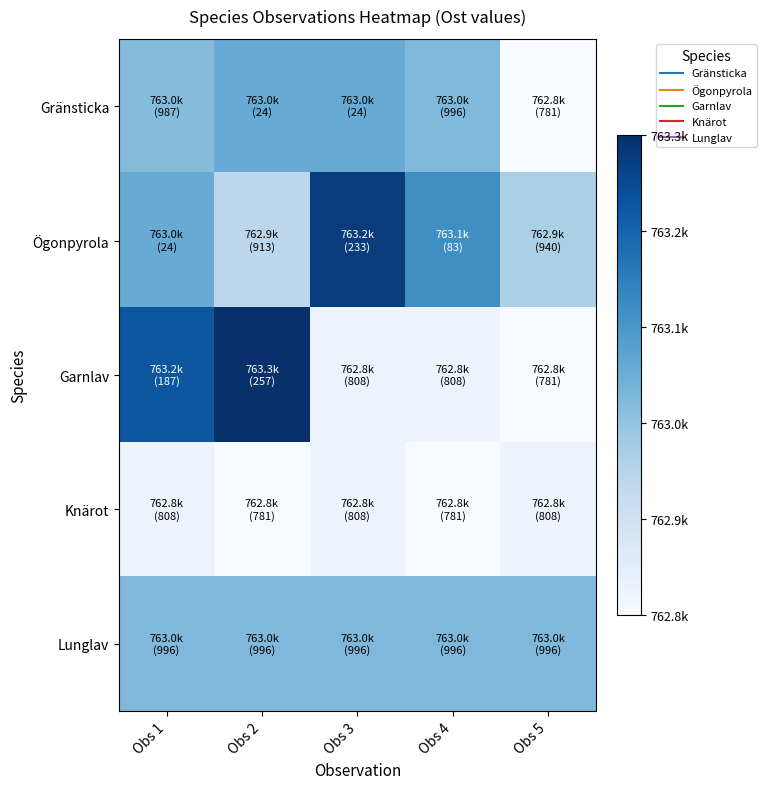

What is the difference between the highest and lowest values at Obs 4?

0.6